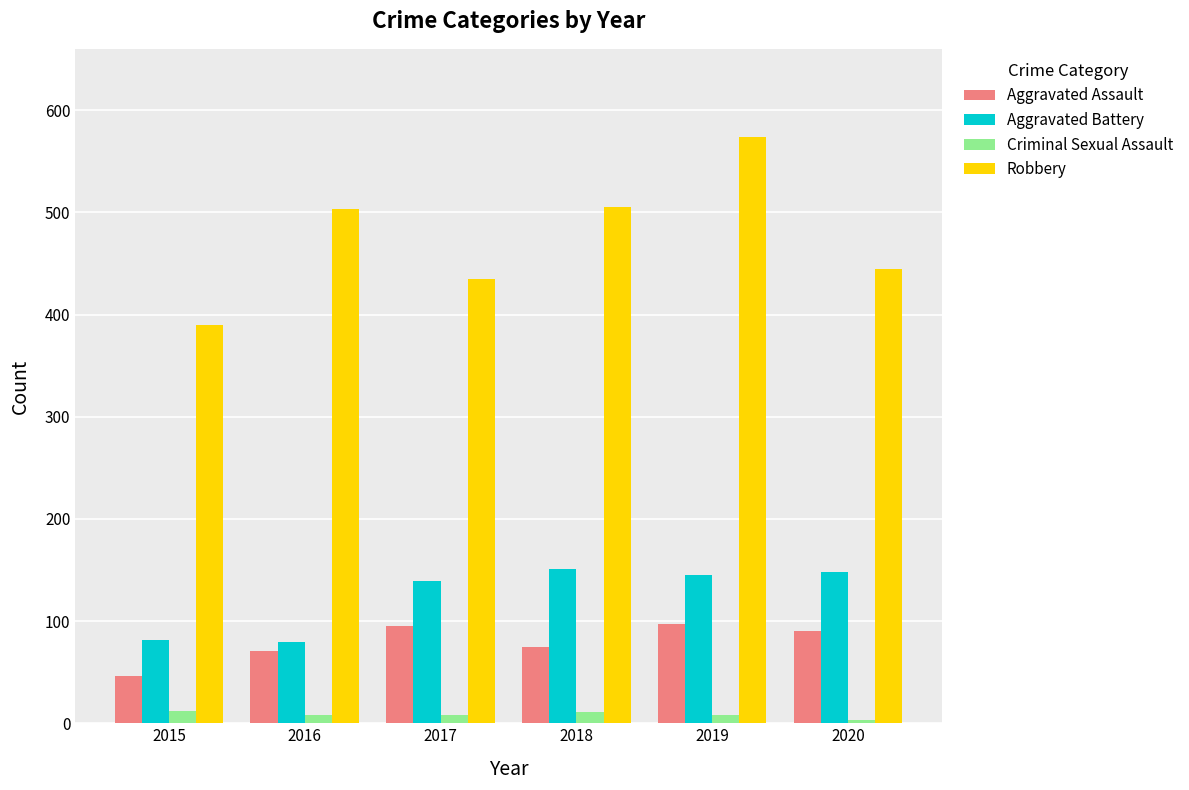

At how many categories does at least one series exceed 238?

6